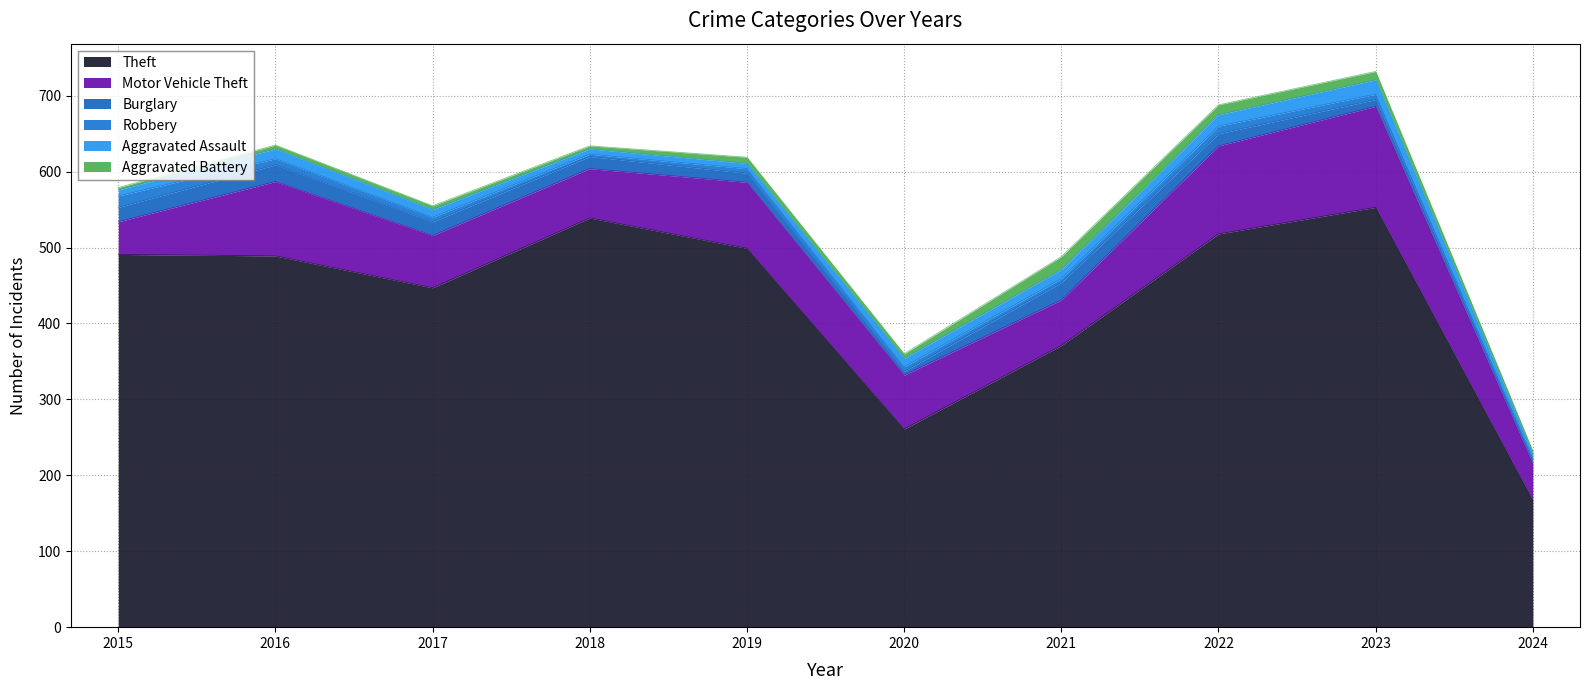

List the series in order of their peak value, highest first.

Theft, Motor Vehicle Theft, Burglary, Aggravated Assault, Aggravated Battery, Robbery